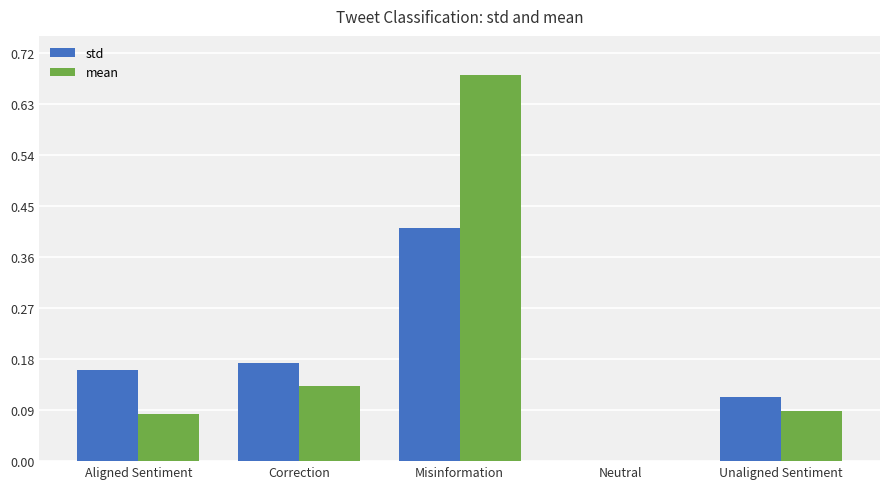

What is the sum of the std values at Aligned Sentiment and Unaligned Sentiment?

0.3